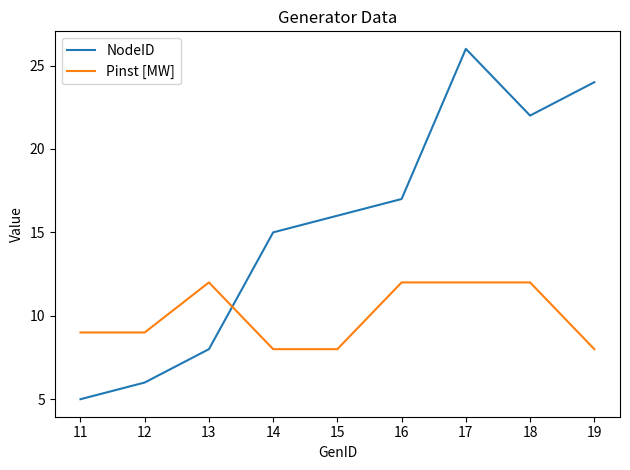

Which series has the widest spread of values?

NodeID